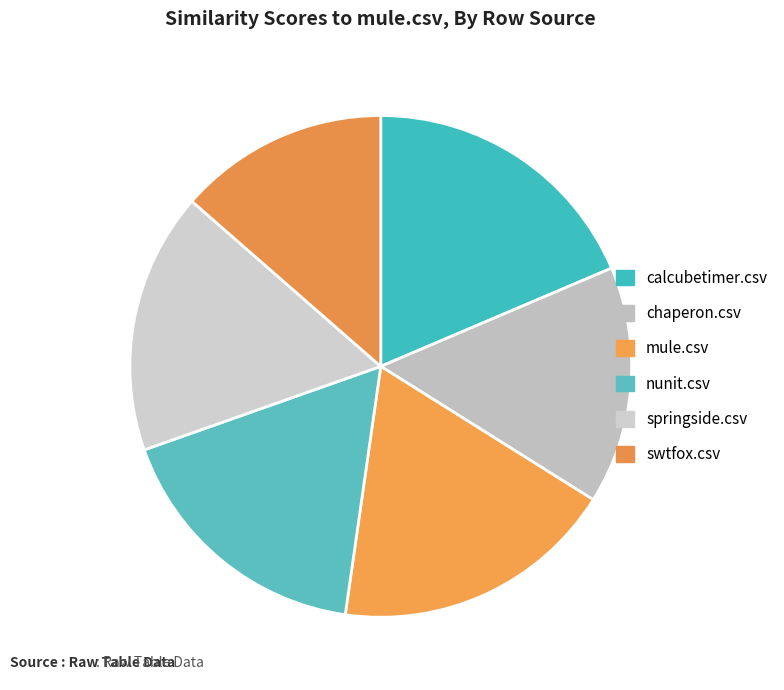

Is the sum of nunit.csv and chaperon.csv greater than half?

No